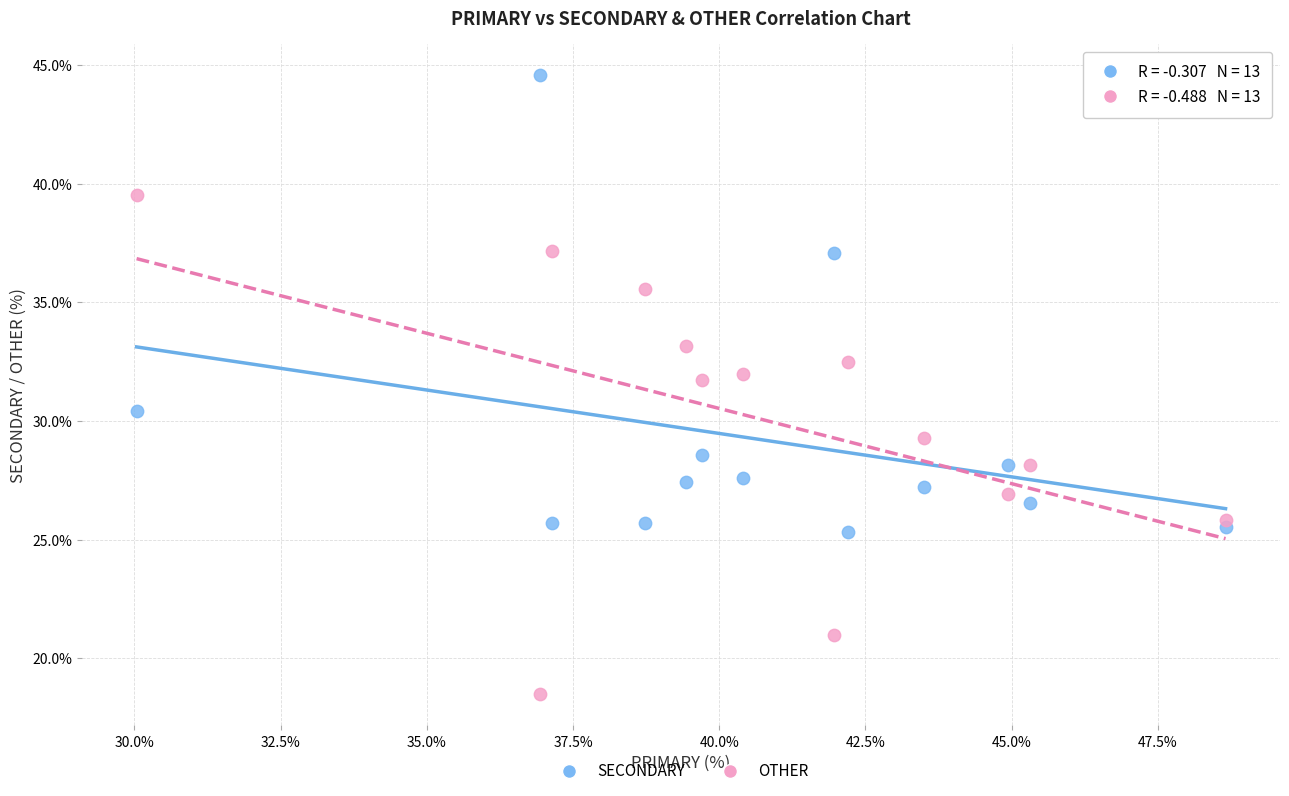

In the SECONDARY series, what Y value is closest to 34?

37.1